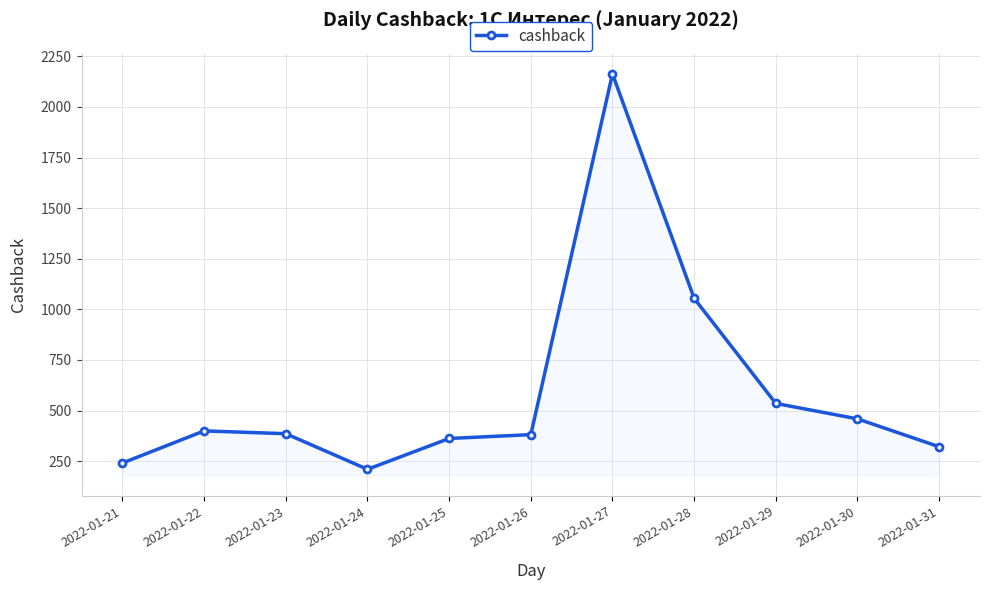

What is the approximate value at 2022-01-23?

385.4